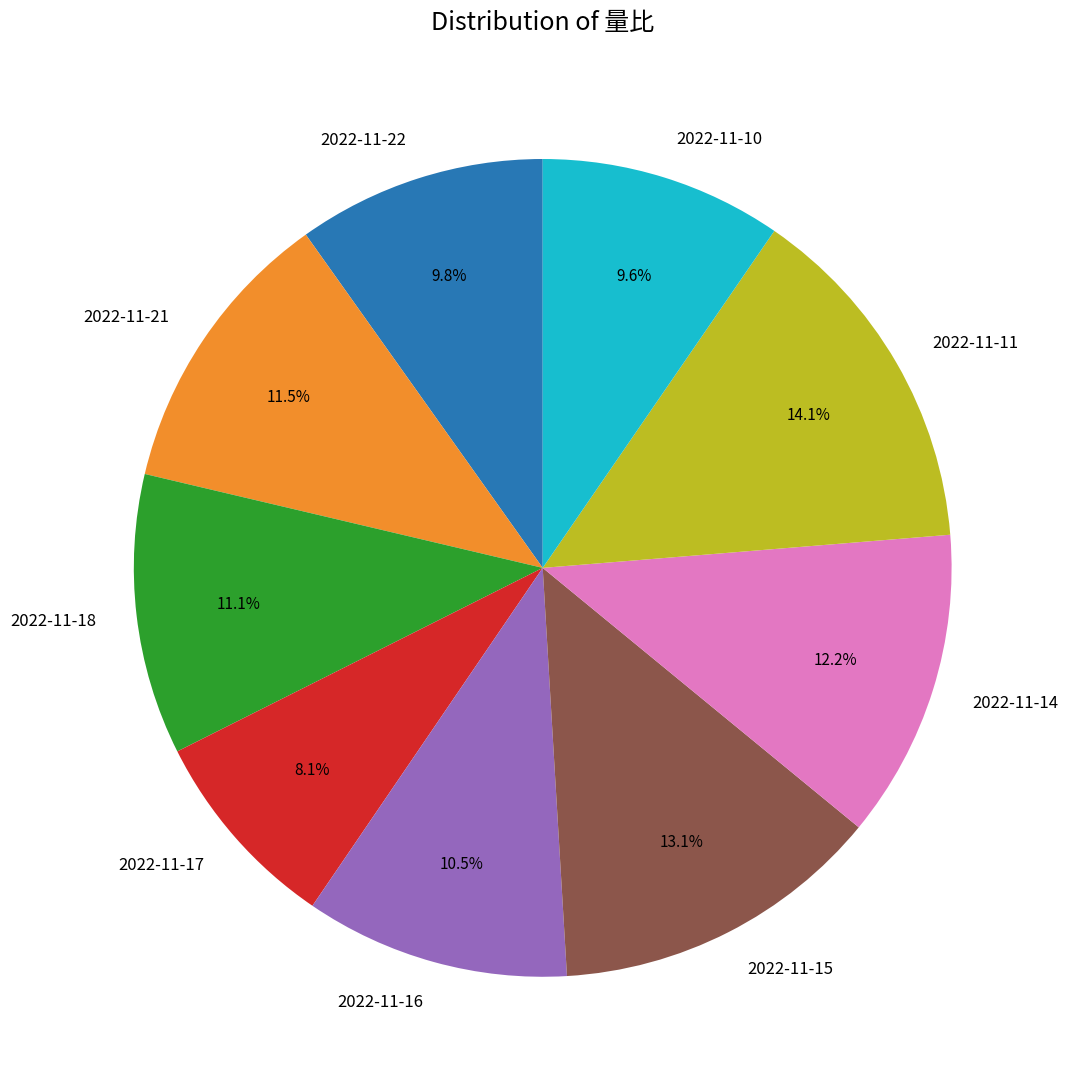

To the nearest percent, what is the difference between the 2022-11-11 and 2022-11-16 slice percentages?

4%